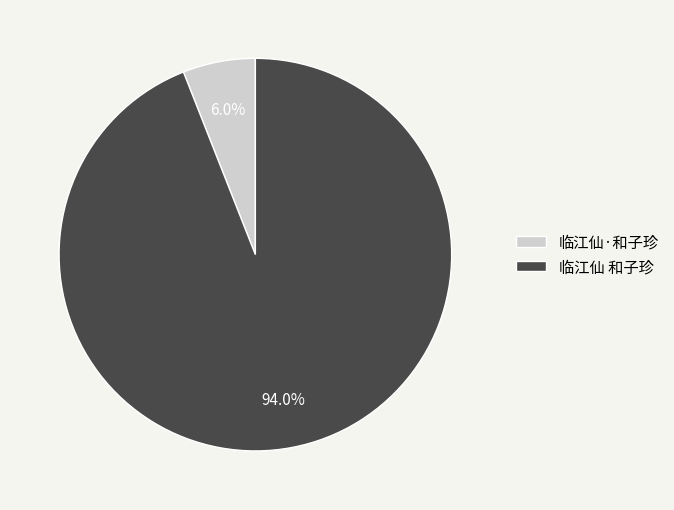

Is the sum of 临江仙·和子珍 and 临江仙 和子珍 greater than half?

Yes